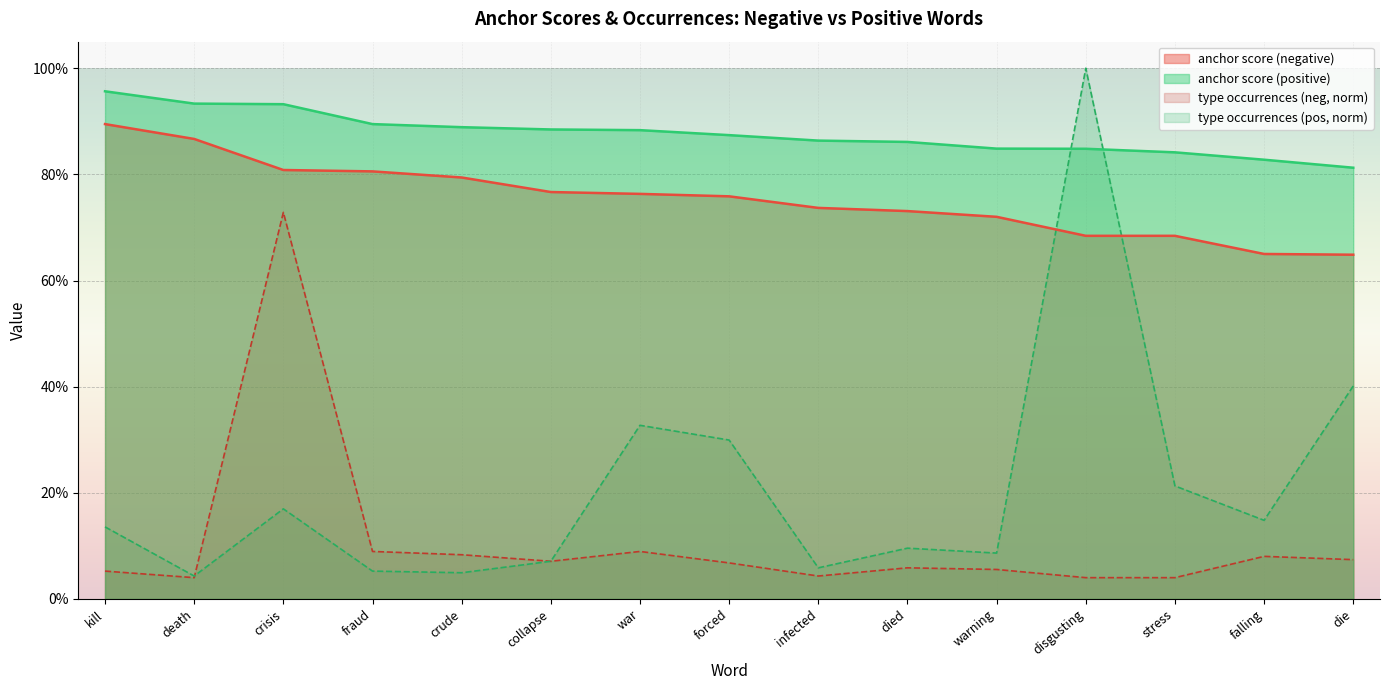

Reading left to right, list all the values displayed in this chart.

anchor score (negative): kill=0.9	death=0.9	crisis=0.8	fraud=0.8	crude=0.8	collapse=0.8	war=0.8	forced=0.8	infected=0.7	died=0.7	warning=0.7	disgusting=0.7	stress=0.7	falling=0.7	die=0.6
anchor score (positive): kill=1.0	death=0.9	crisis=0.9	fraud=0.9	crude=0.9	collapse=0.9	war=0.9	forced=0.9	infected=0.9	died=0.9	warning=0.8	disgusting=0.8	stress=0.8	falling=0.8	die=0.8
type occurrences (neg): kill=0.1	death=0.0	crisis=0.7	fraud=0.1	crude=0.1	collapse=0.1	war=0.1	forced=0.1	infected=0.0	died=0.1	warning=0.1	disgusting=0.0	stress=0.0	falling=0.1	die=0.1
type occurrences (pos): kill=0.1	death=0.0	crisis=0.2	fraud=0.1	crude=0.0	collapse=0.1	war=0.3	forced=0.3	infected=0.1	died=0.1	warning=0.1	disgusting=1.0	stress=0.2	falling=0.1	die=0.4